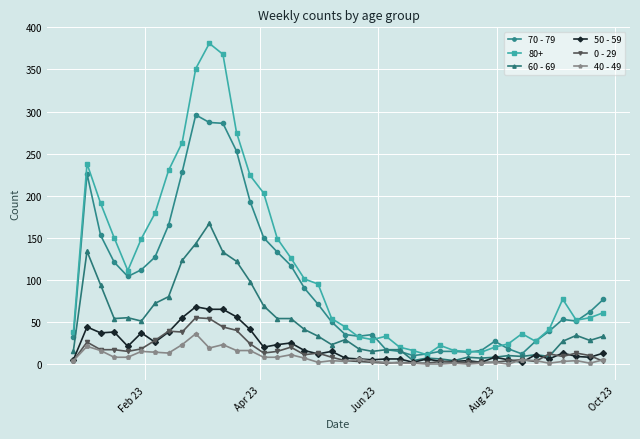

True or false: 50 - 59 has more than 1 points higher than both neighbors.

True